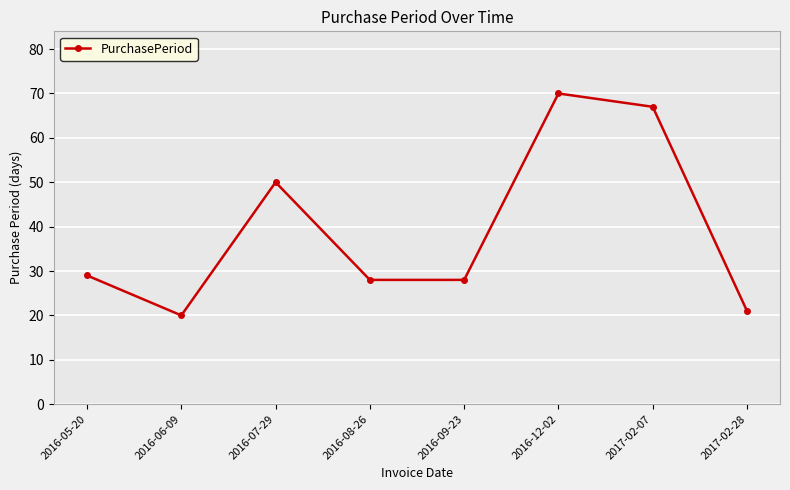

Reading left to right, what are all the values shown in this chart?

2016-05-20=29	2016-06-09=20	2016-07-29=50	2016-08-26=28	2016-09-23=28	2016-12-02=70	2017-02-07=67	2017-02-28=21